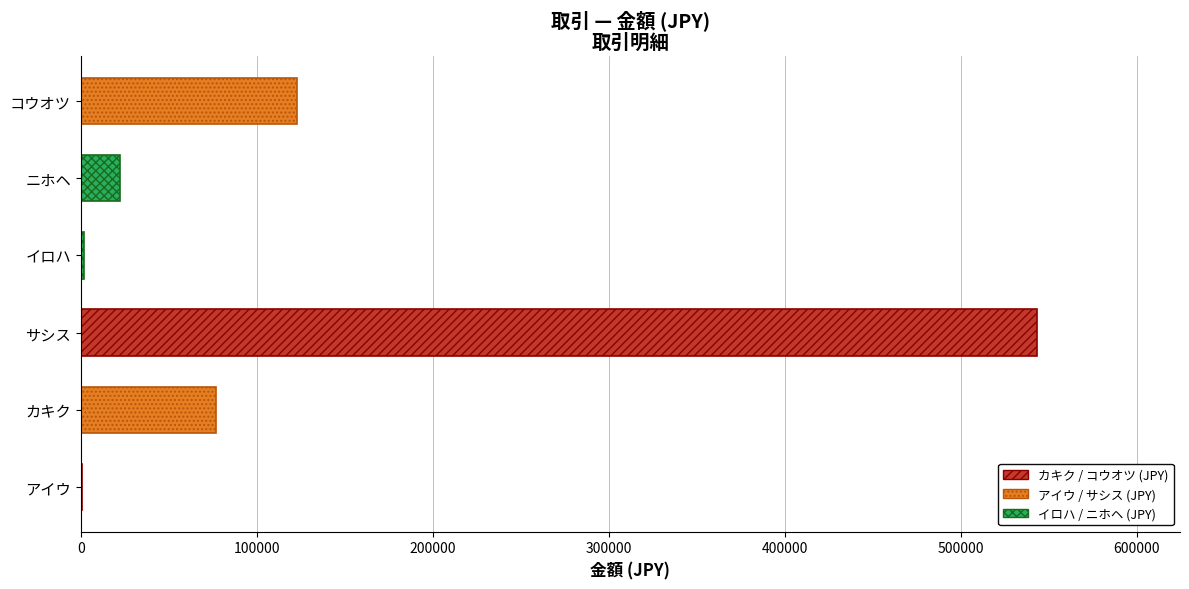

Is it true that the value at コウオツ is 200151?

False